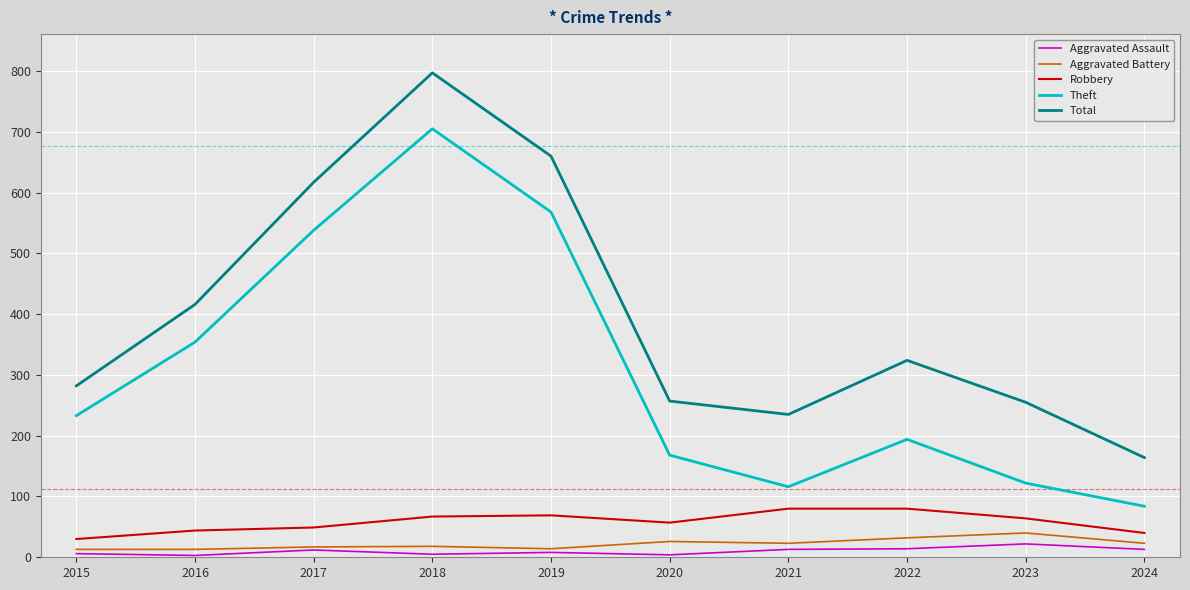

What is the total value across all series at 2016?

830